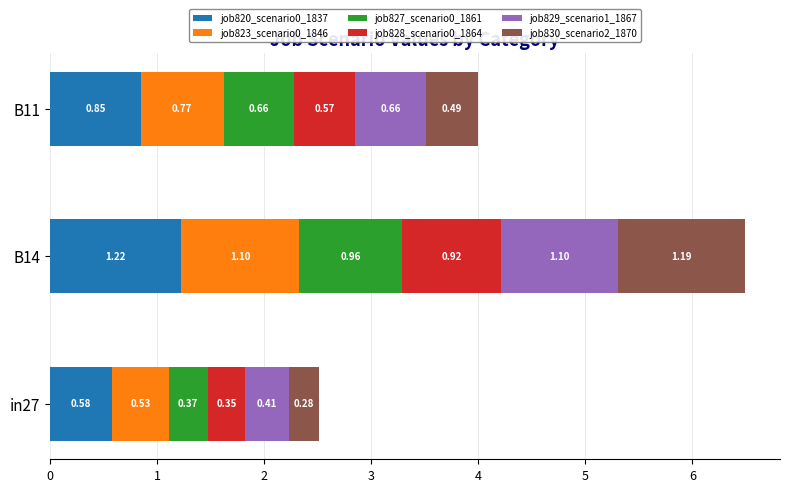

What is the total value across all series at in27?

2.5